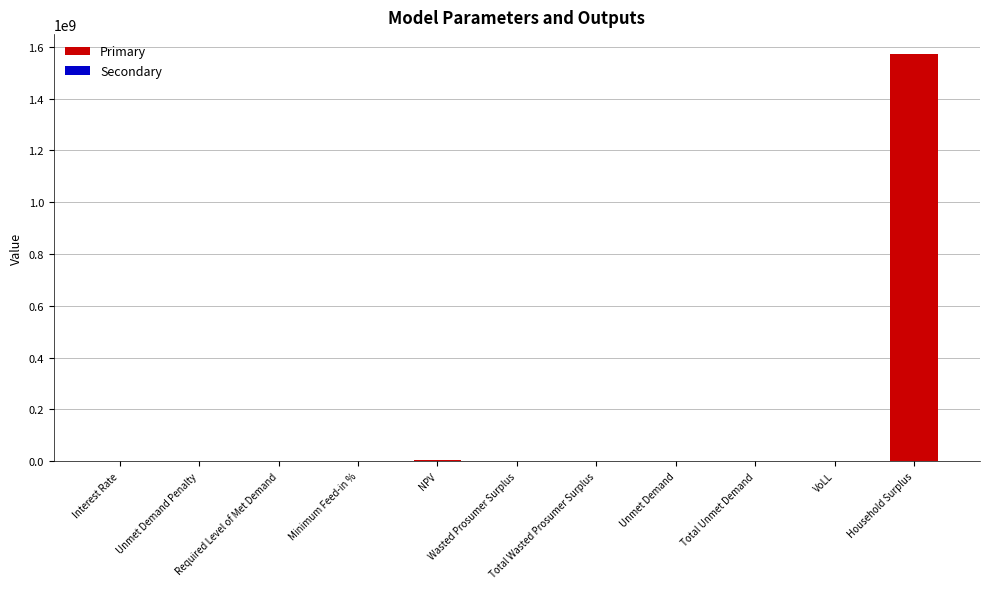

What is the maximum value shown in the chart?

1570964077.4